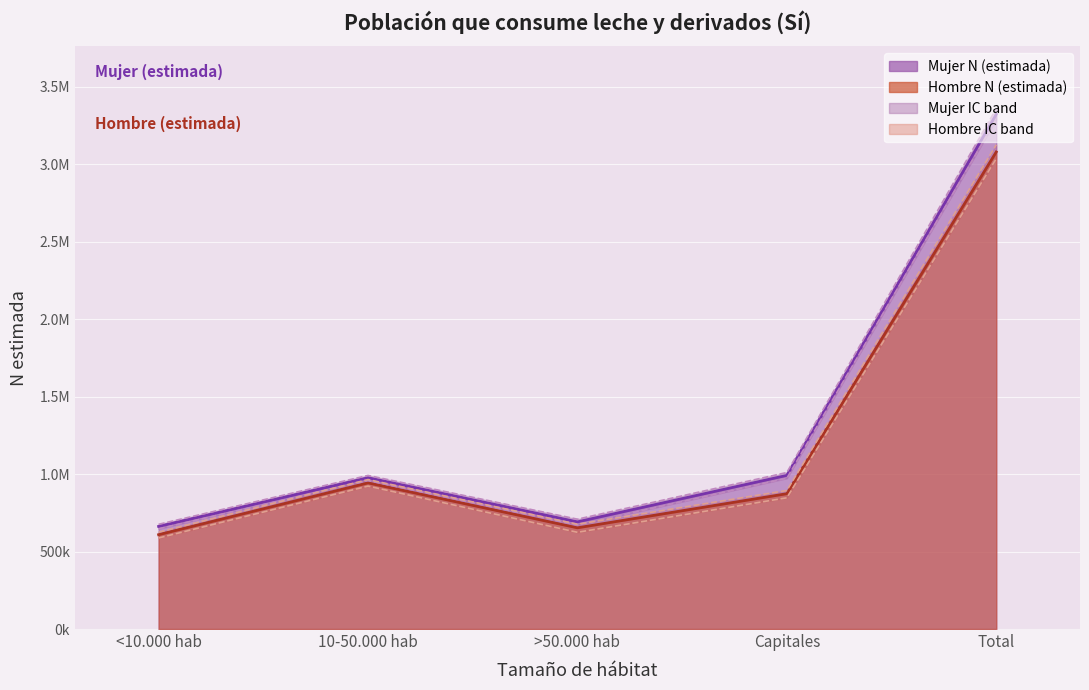

True or false: Hombre N (lim inf IC) and Hombre N (estimada) cross at least once.

False